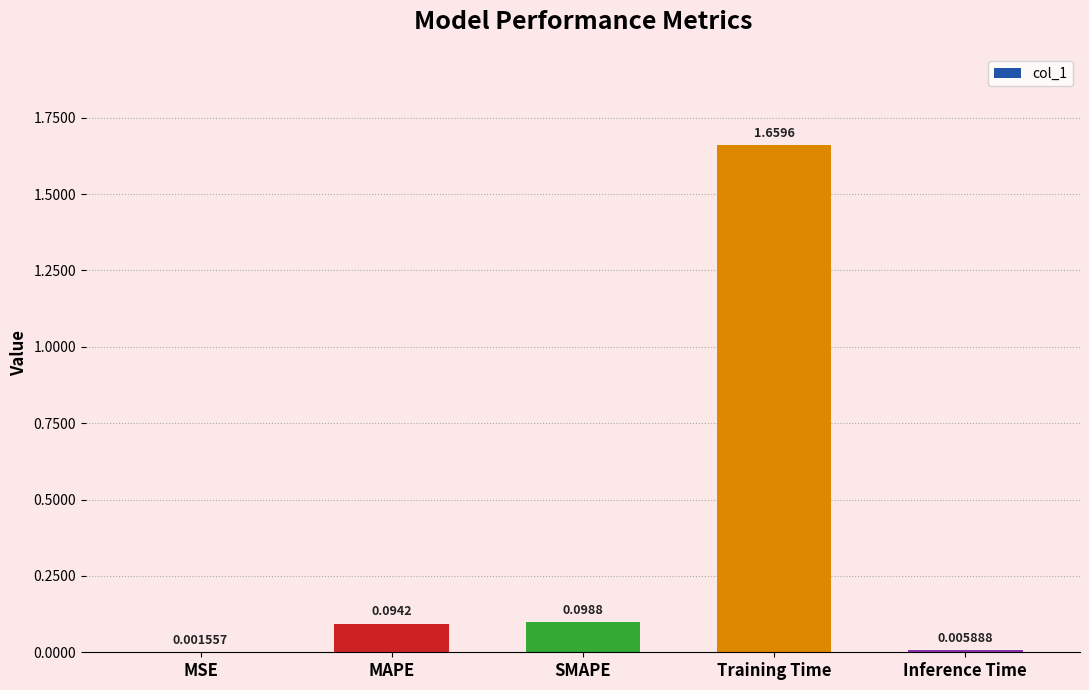

What is the sum of all values?

1.9